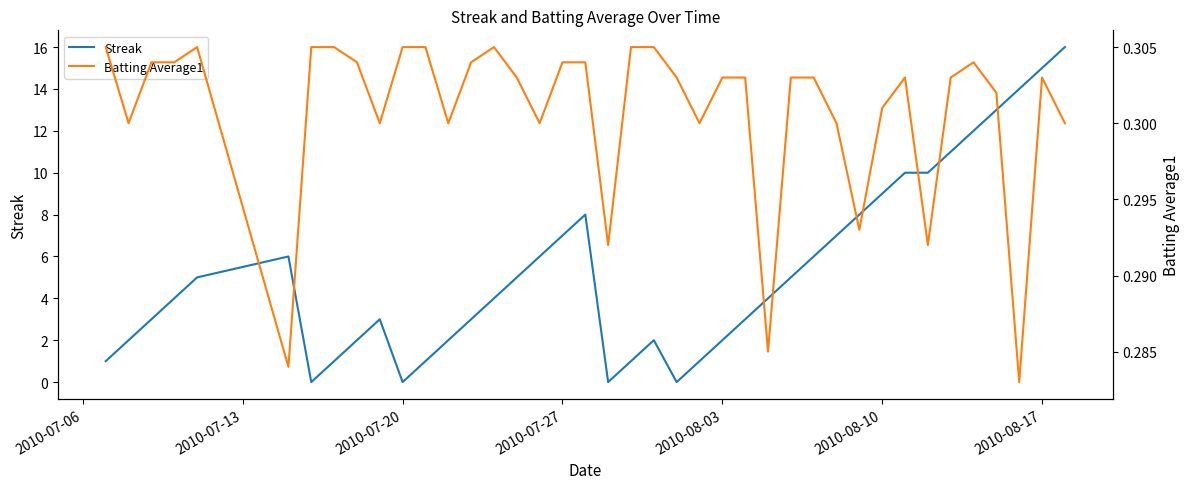

True or false: Batting Average1 and Streak cross at least once.

True